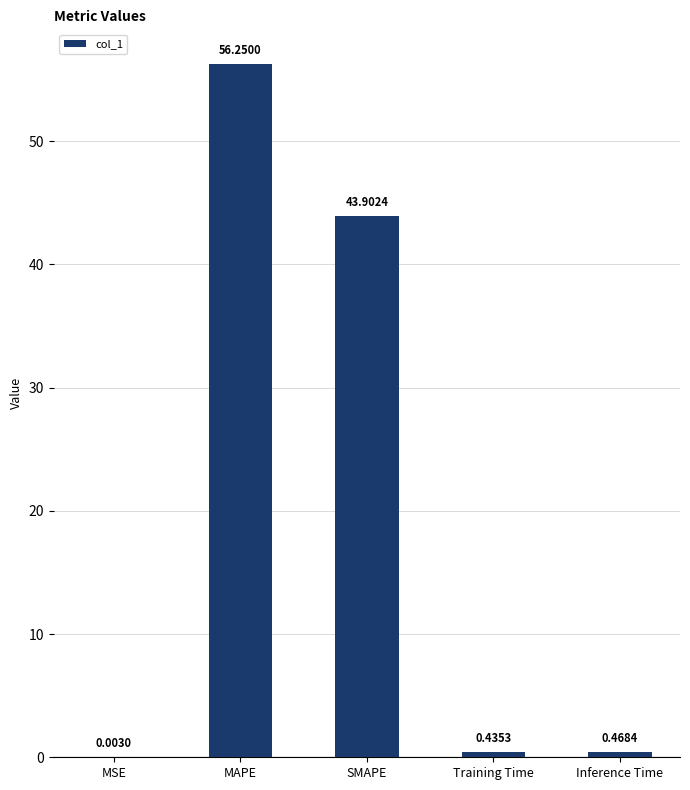

At which label is the value closest to 28?

SMAPE